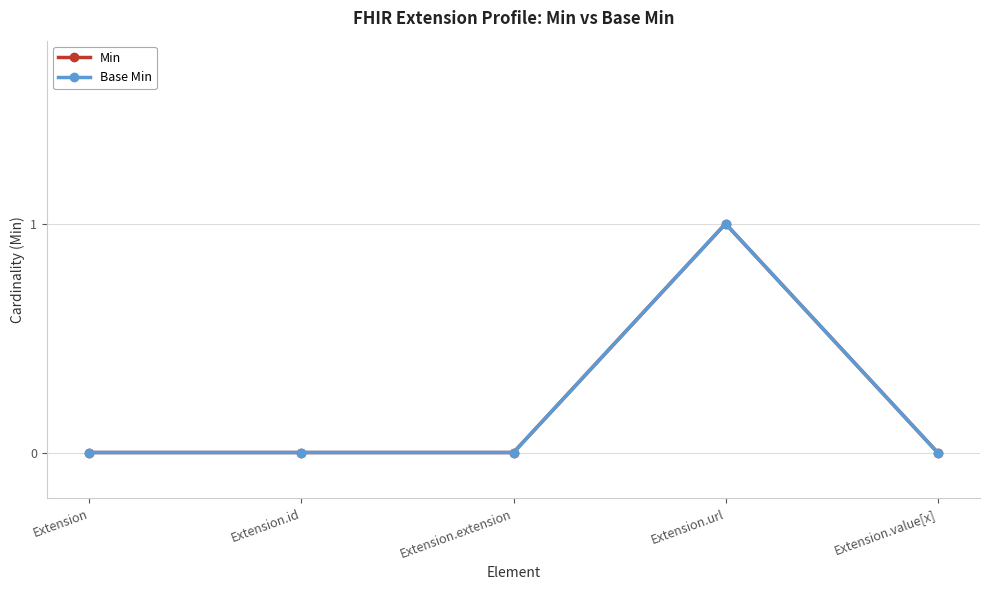

True or false: Min and Base Min intersect in this chart.

False